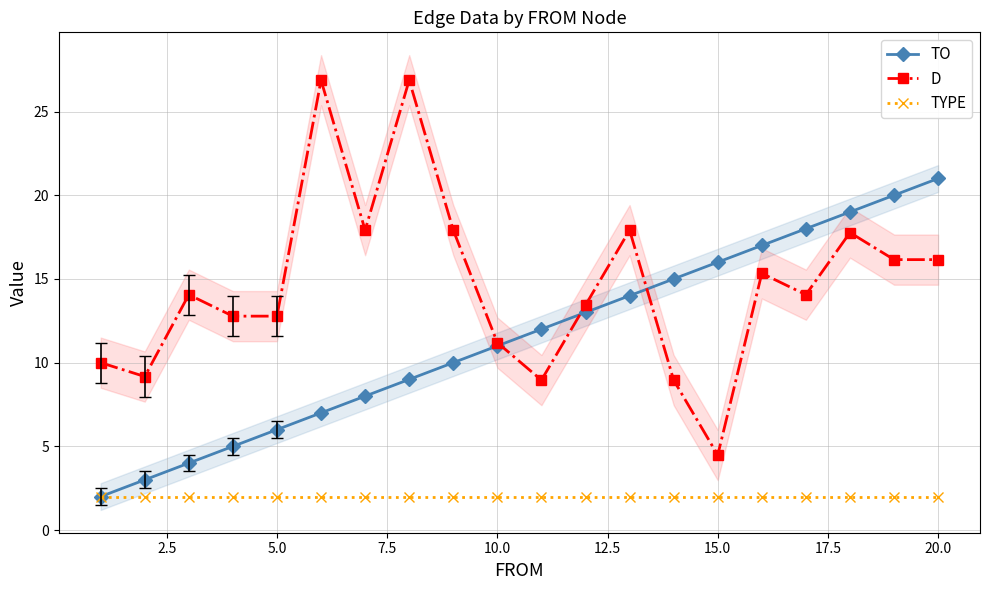

True or false: D and TYPE intersect in this chart.

False